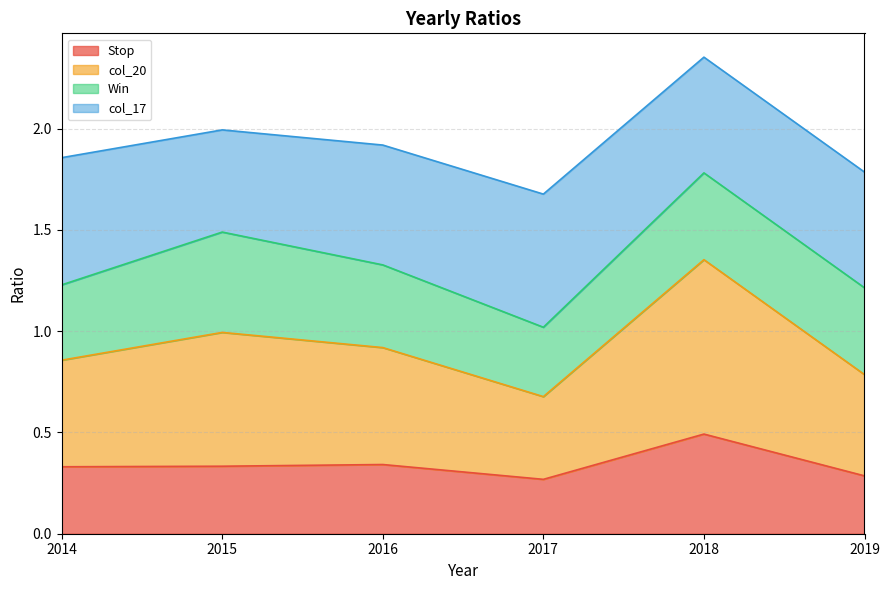

How many Stop values are between 0 and 1?

6